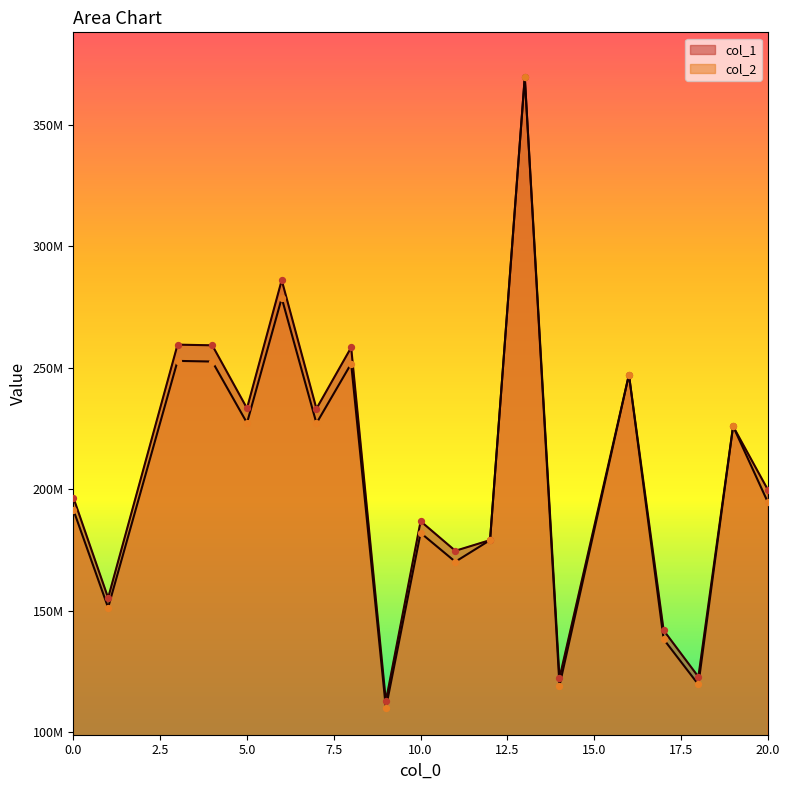

At how many categories does at least one series exceed 355371831?

1